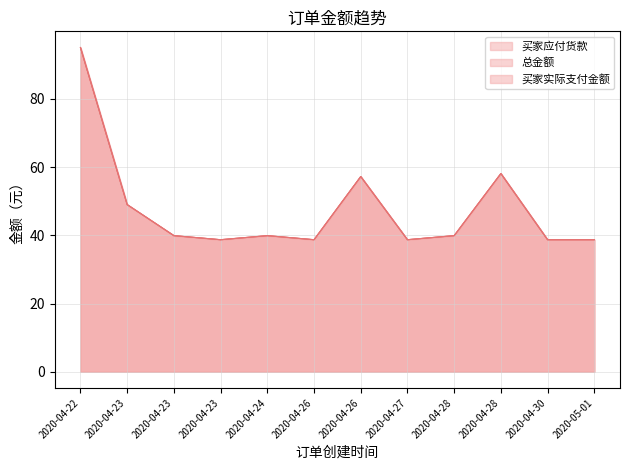

Between 2020-04-24 and 2020-04-26, which series saw the biggest shift?

买家应付货款